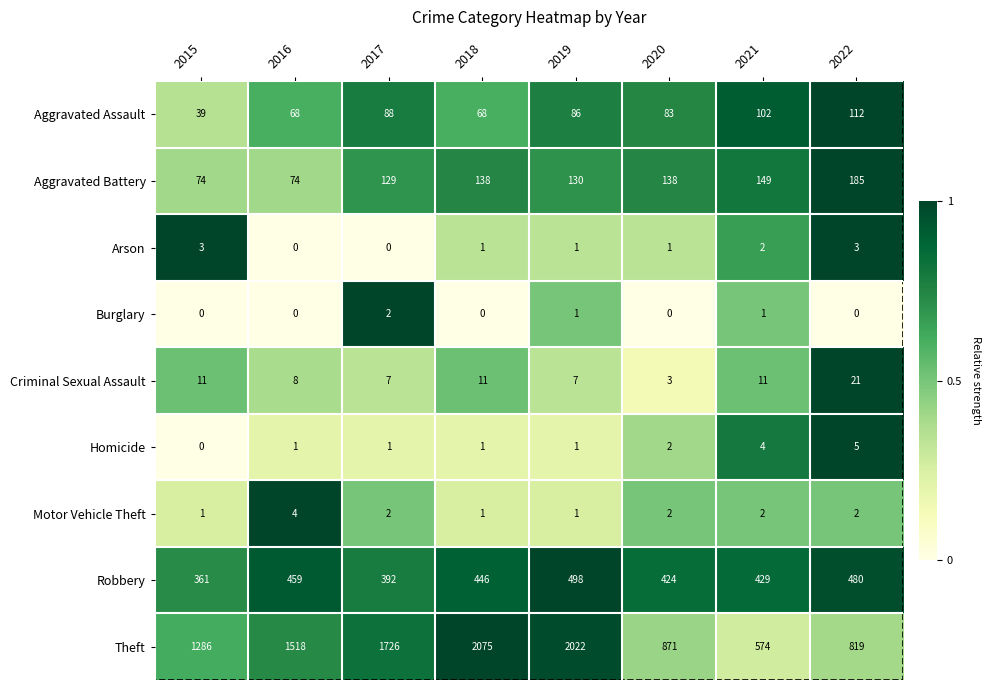

What is the spread (max minus min) of values at 2017?

1726